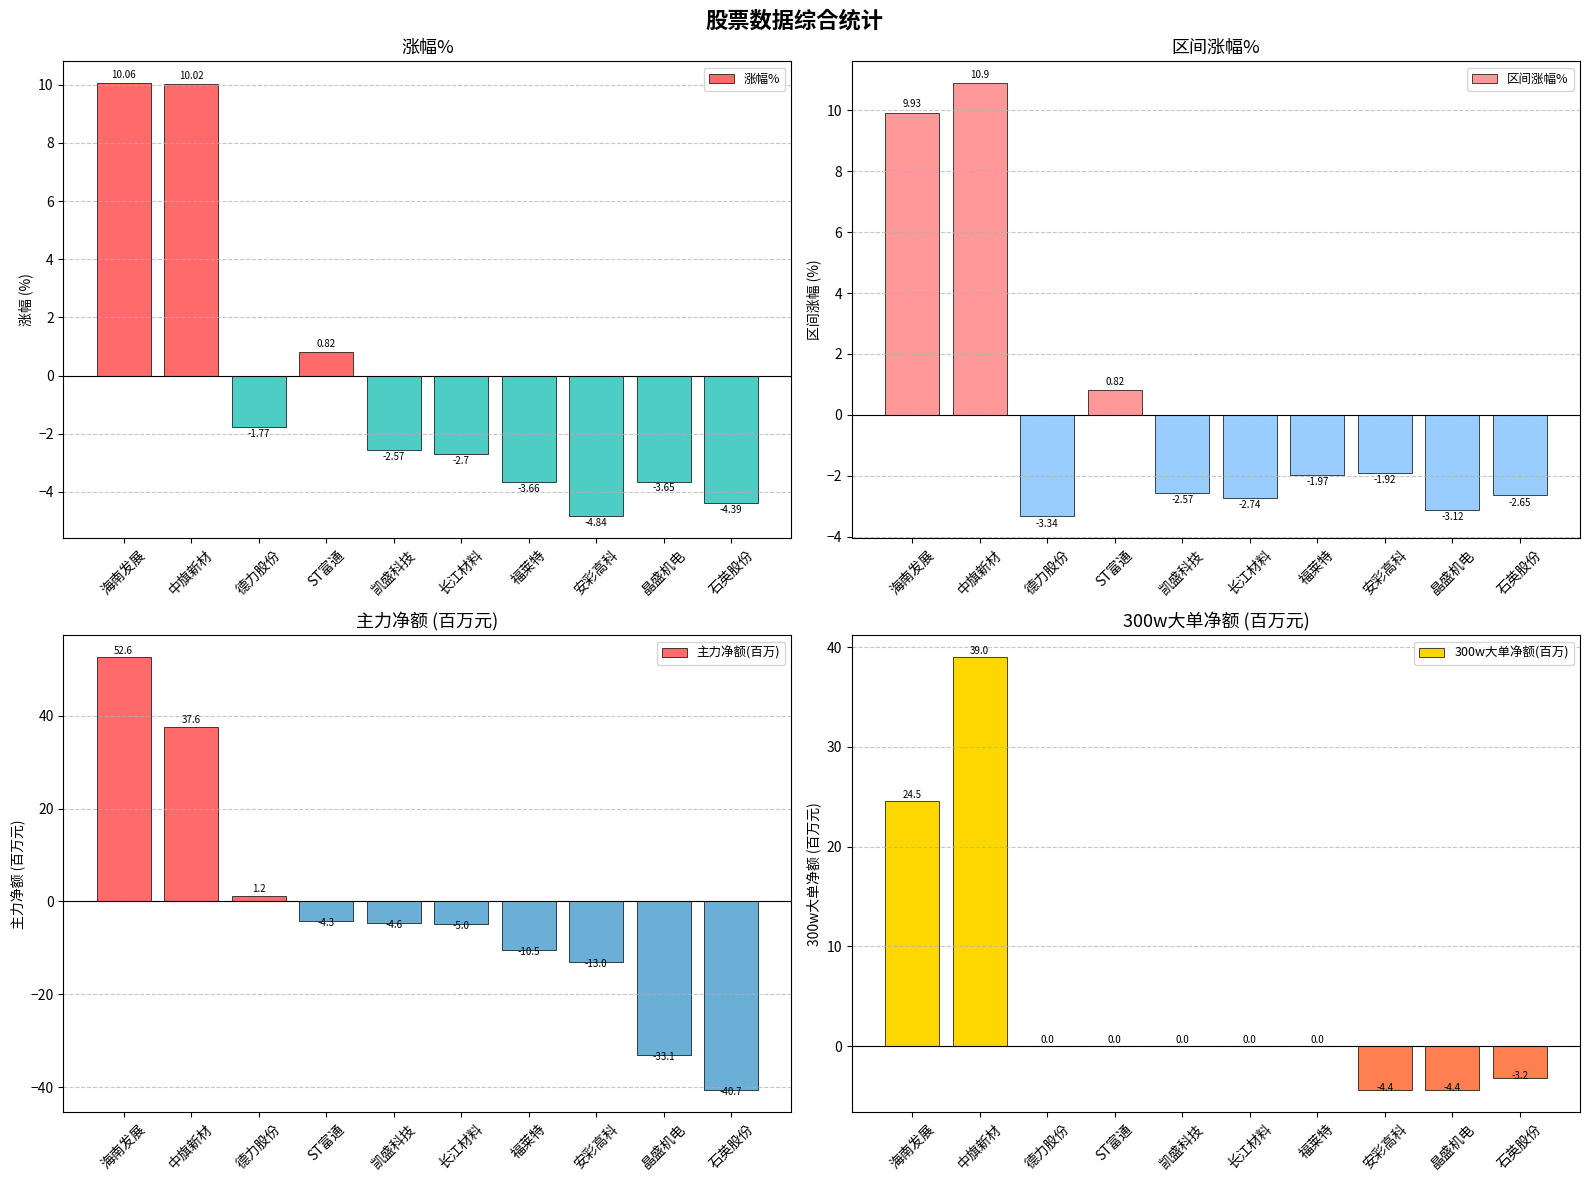

What are all the series names shown in the legend?

涨幅%, 区间涨幅%, 主力净额(百万), 300w大单净额(百万)